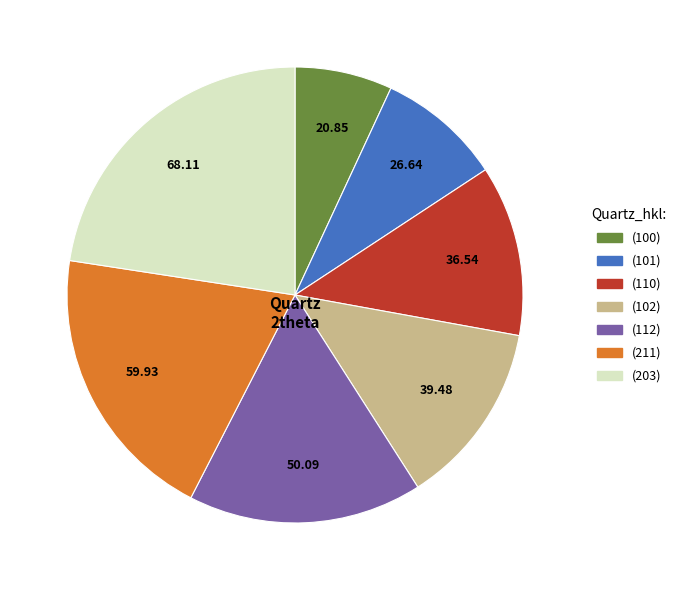

How many segments does this pie chart have?

7